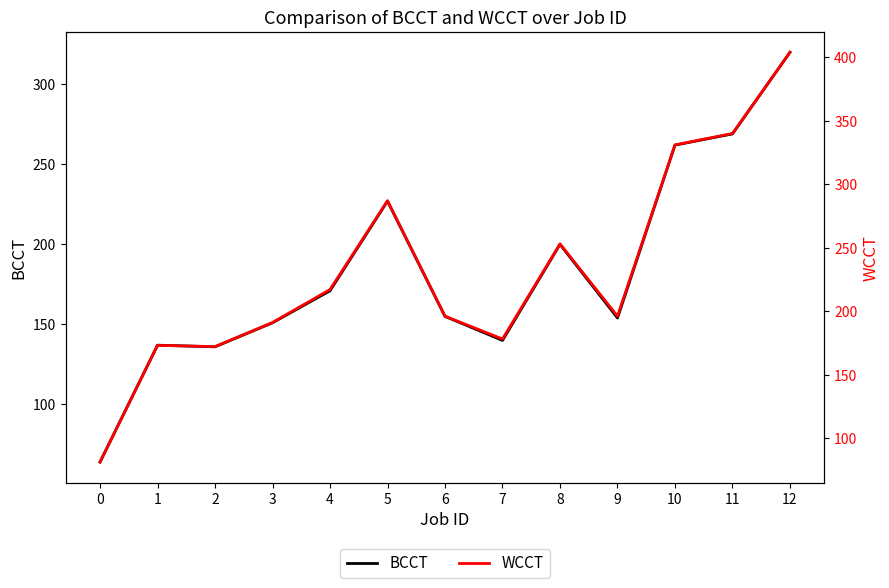

What is the value of the BCCT point at the 9th from the left?

200